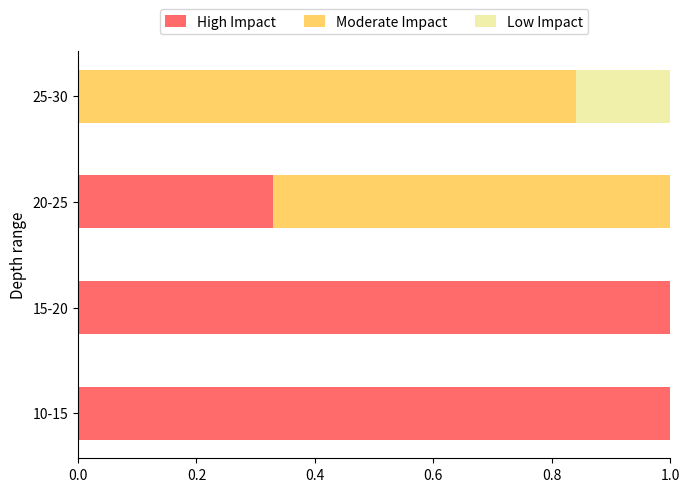

What is the maximum value for High Impact?

1.0